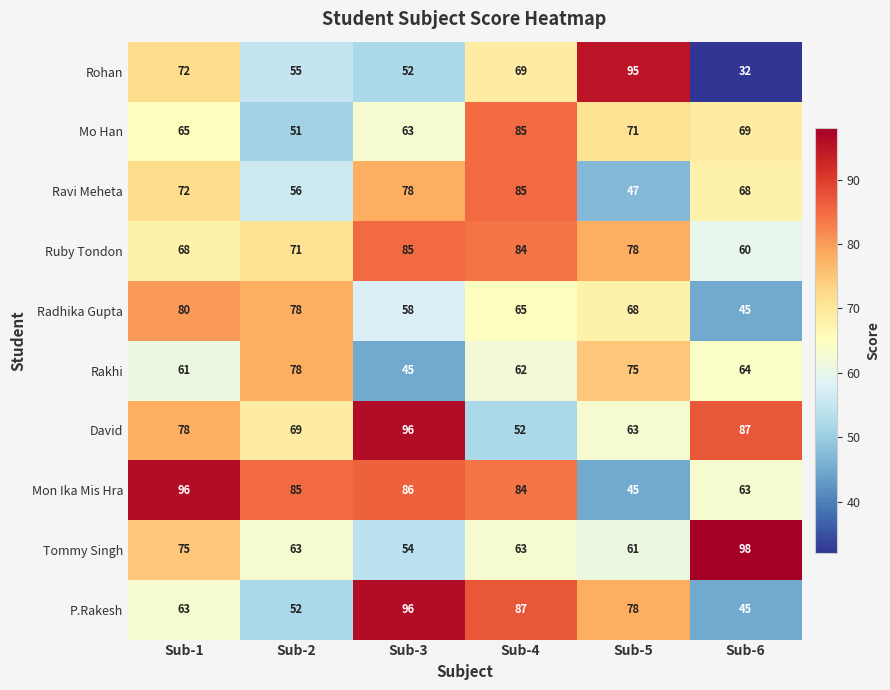

At which label is Radhika Gupta closest to 62?

Sub-4